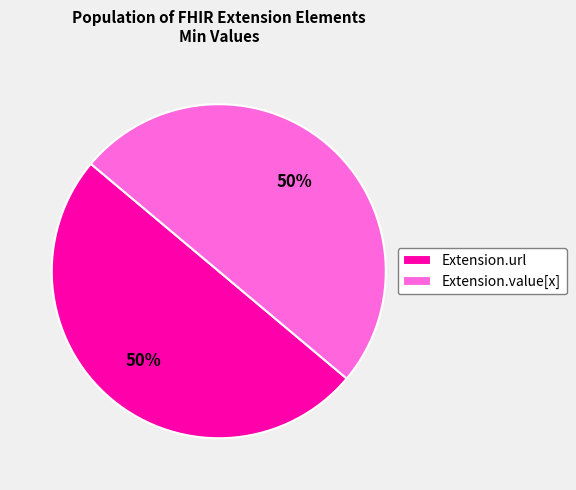

What is the ratio of the value at Extension.url to the value at Extension.value[x]?

1.0